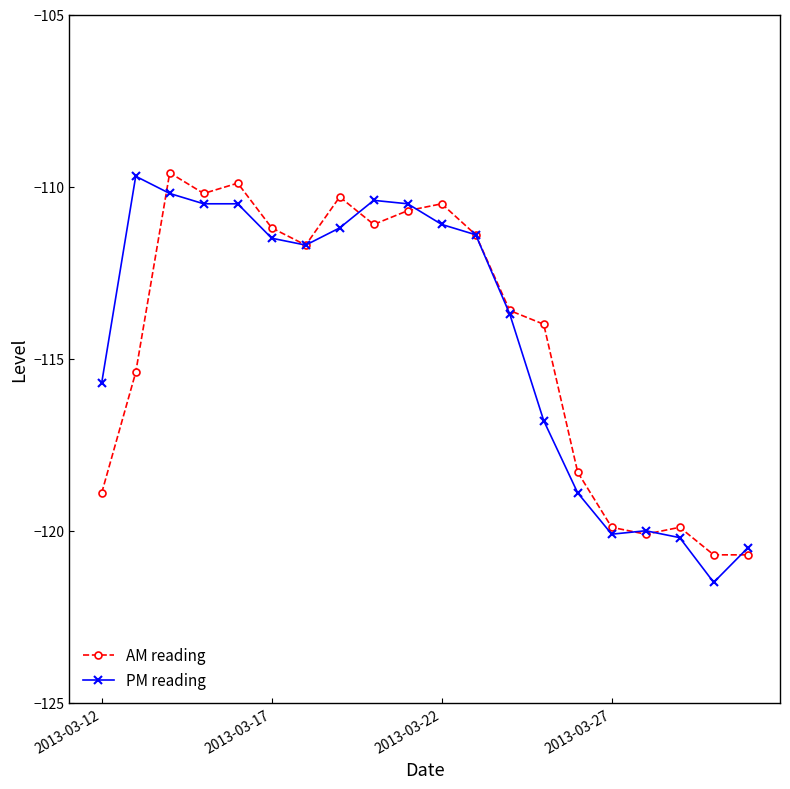

What is the value of the PM reading point at the 13th from the left?

-113.7